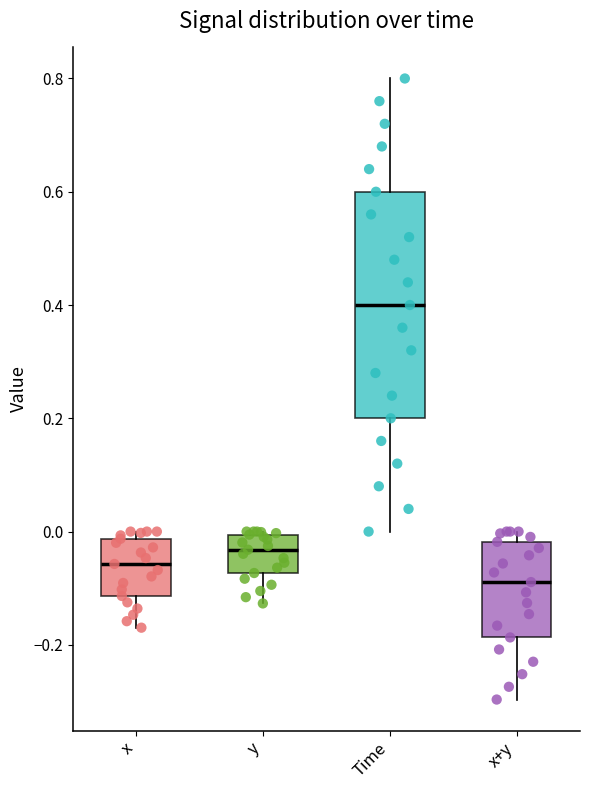

Reading left to right, transcribe this box plot: for each box, give where its median line is, the range the box spans, and where its two whiskers end, as read against the y-axis. The values are not printed on the chart, so give them approximately, as read against the axis.

x: median -0.06, box -0.12 to -0.02, whiskers -0.16 to 0.00
y: median -0.04, box -0.08 to 0.00, whiskers -0.12 to 0.00
Time: median 0.40, box 0.20 to 0.60, whiskers 0.00 to 0.80
x+y: median -0.08, box -0.18 to -0.02, whiskers -0.30 to 0.00